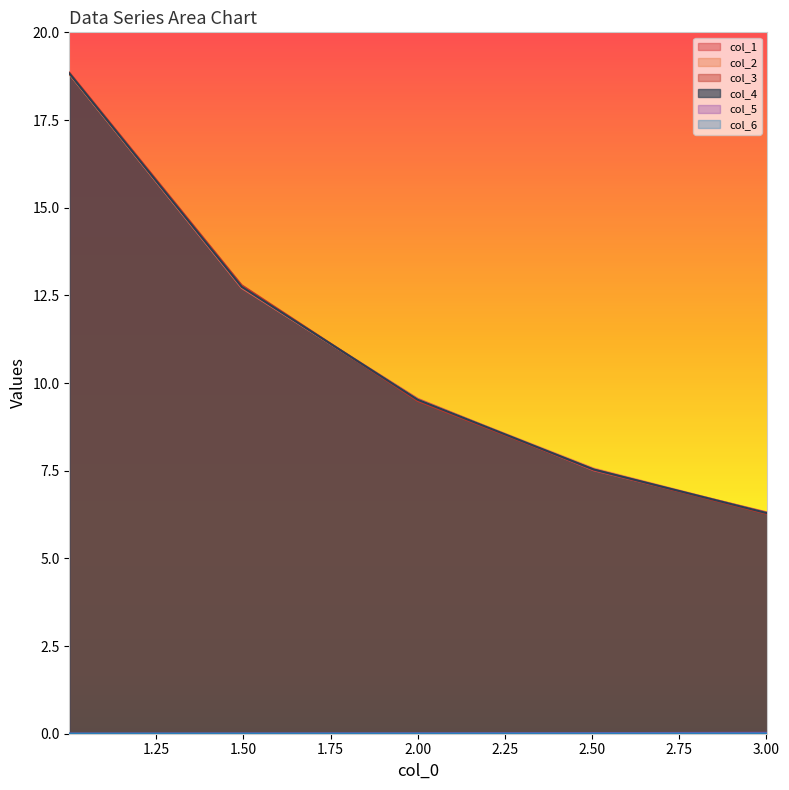

What is the label of the 3rd point from the left?

2.0